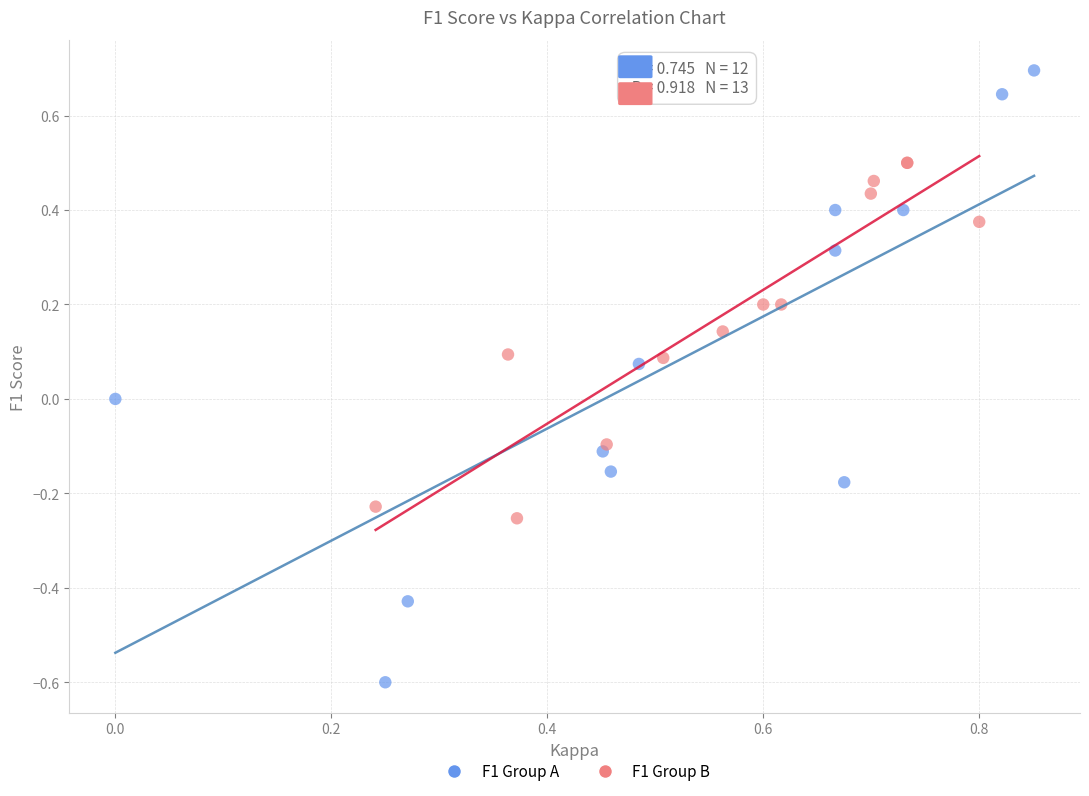

Which series reaches the maximum Y coordinate?

F1 Group A